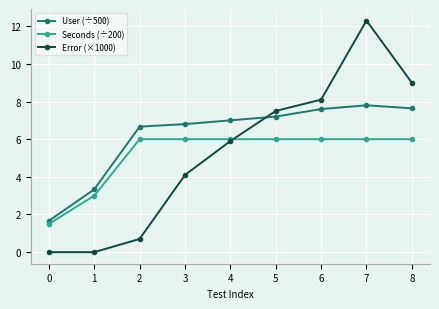

Rank the series by their maximum value, from highest to lowest.

Error (×1000), User (÷500), Seconds (÷200)